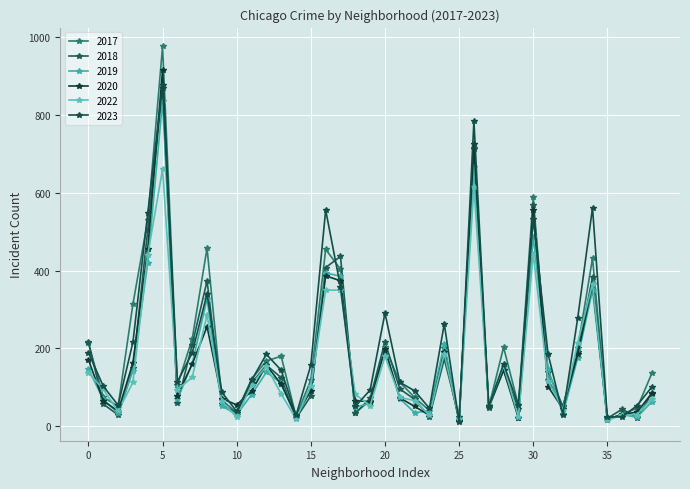

True or false: 2019 and 2023 cross at least once.

True